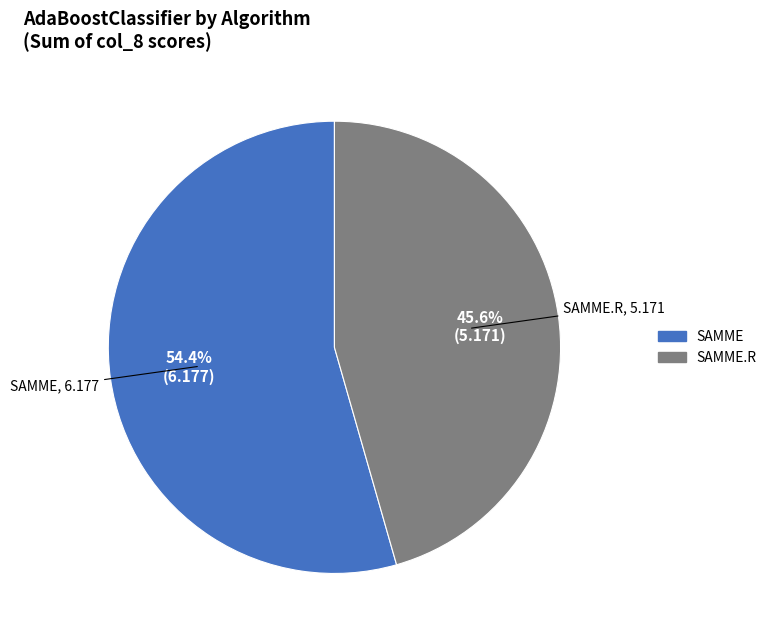

How many slices are in this pie chart?

2